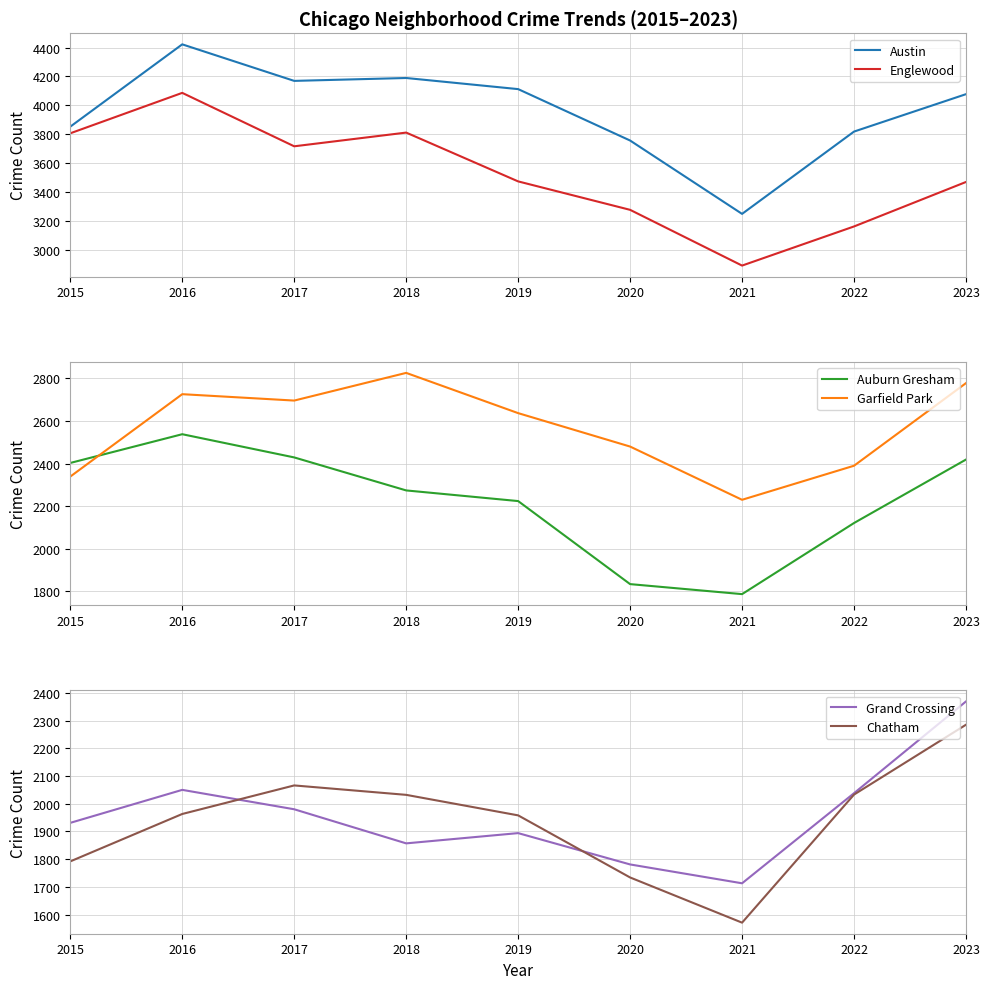

The Englewood series shows 2419 at 2018. True or false?

False